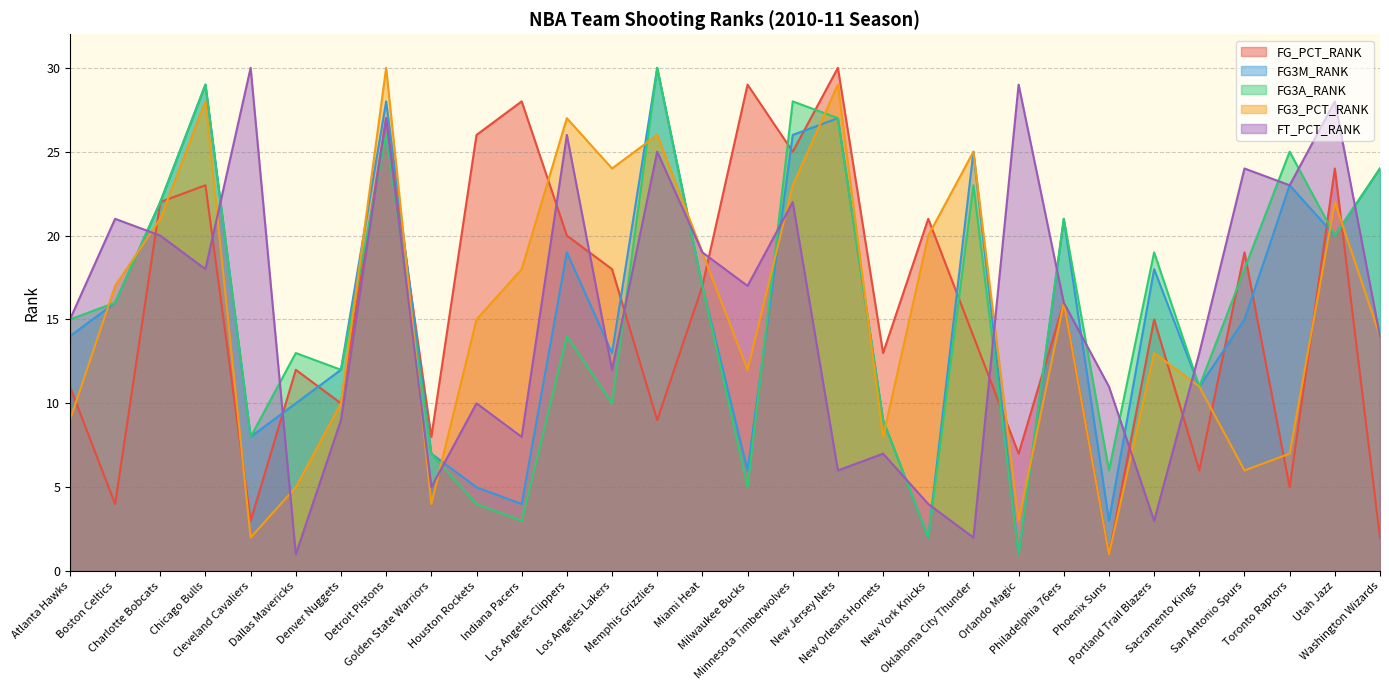

Reading right to left, extract all data points from this chart.

FG_PCT_RANK: Washington Wizards=2	Utah Jazz=24	Toronto Raptors=5	San Antonio Spurs=19	Sacramento Kings=6	Portland Trail Blazers=15	Phoenix Suns=1	Philadelphia 76ers=16	Orlando Magic=7	Oklahoma City Thunder=14	New York Knicks=21	New Orleans Hornets=13	New Jersey Nets=30	Minnesota Timberwolves=25	Milwaukee Bucks=29	Miami Heat=17	Memphis Grizzlies=9	Los Angeles Lakers=18	Los Angeles Clippers=20	Indiana Pacers=28	Houston Rockets=26	Golden State Warriors=8	Detroit Pistons=27	Denver Nuggets=10	Dallas Mavericks=12	Cleveland Cavaliers=3	Chicago Bulls=23	Charlotte Bobcats=22	Boston Celtics=4	Atlanta Hawks=11
FG3M_RANK: Washington Wizards=24	Utah Jazz=20	Toronto Raptors=23	San Antonio Spurs=15	Sacramento Kings=11	Portland Trail Blazers=18	Phoenix Suns=3	Philadelphia 76ers=21	Orlando Magic=1	Oklahoma City Thunder=25	New York Knicks=2	New Orleans Hornets=9	New Jersey Nets=27	Minnesota Timberwolves=26	Milwaukee Bucks=6	Miami Heat=17	Memphis Grizzlies=30	Los Angeles Lakers=13	Los Angeles Clippers=19	Indiana Pacers=4	Houston Rockets=5	Golden State Warriors=7	Detroit Pistons=28	Denver Nuggets=12	Dallas Mavericks=10	Cleveland Cavaliers=8	Chicago Bulls=29	Charlotte Bobcats=22	Boston Celtics=16	Atlanta Hawks=14
FG3A_RANK: Washington Wizards=24	Utah Jazz=20	Toronto Raptors=25	San Antonio Spurs=18	Sacramento Kings=11	Portland Trail Blazers=19	Phoenix Suns=6	Philadelphia 76ers=21	Orlando Magic=1	Oklahoma City Thunder=23	New York Knicks=2	New Orleans Hornets=9	New Jersey Nets=27	Minnesota Timberwolves=28	Milwaukee Bucks=5	Miami Heat=17	Memphis Grizzlies=30	Los Angeles Lakers=10	Los Angeles Clippers=14	Indiana Pacers=3	Houston Rockets=4	Golden State Warriors=7	Detroit Pistons=26	Denver Nuggets=12	Dallas Mavericks=13	Cleveland Cavaliers=8	Chicago Bulls=29	Charlotte Bobcats=22	Boston Celtics=16	Atlanta Hawks=15
FG3_PCT_RANK: Washington Wizards=14	Utah Jazz=22	Toronto Raptors=7	San Antonio Spurs=6	Sacramento Kings=11	Portland Trail Blazers=13	Phoenix Suns=1	Philadelphia 76ers=16	Orlando Magic=3	Oklahoma City Thunder=25	New York Knicks=20	New Orleans Hornets=8	New Jersey Nets=29	Minnesota Timberwolves=23	Milwaukee Bucks=12	Miami Heat=19	Memphis Grizzlies=26	Los Angeles Lakers=24	Los Angeles Clippers=27	Indiana Pacers=18	Houston Rockets=15	Golden State Warriors=4	Detroit Pistons=30	Denver Nuggets=10	Dallas Mavericks=5	Cleveland Cavaliers=2	Chicago Bulls=28	Charlotte Bobcats=21	Boston Celtics=17	Atlanta Hawks=9
FT_PCT_RANK: Washington Wizards=14	Utah Jazz=28	Toronto Raptors=23	San Antonio Spurs=24	Sacramento Kings=13	Portland Trail Blazers=3	Phoenix Suns=11	Philadelphia 76ers=16	Orlando Magic=29	Oklahoma City Thunder=2	New York Knicks=4	New Orleans Hornets=7	New Jersey Nets=6	Minnesota Timberwolves=22	Milwaukee Bucks=17	Miami Heat=19	Memphis Grizzlies=25	Los Angeles Lakers=12	Los Angeles Clippers=26	Indiana Pacers=8	Houston Rockets=10	Golden State Warriors=5	Detroit Pistons=27	Denver Nuggets=9	Dallas Mavericks=1	Cleveland Cavaliers=30	Chicago Bulls=18	Charlotte Bobcats=20	Boston Celtics=21	Atlanta Hawks=15